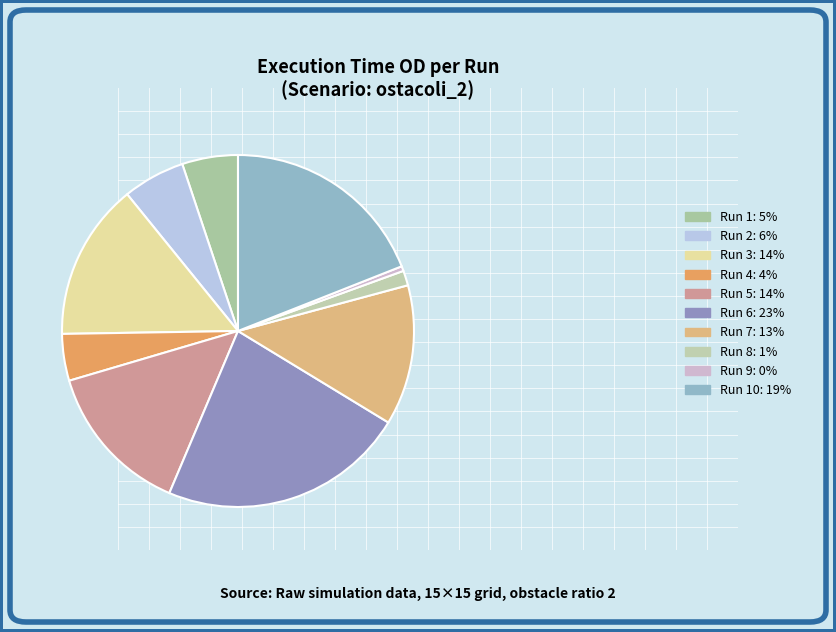

Which category has the smallest portion of the pie?

Run 9: 0%